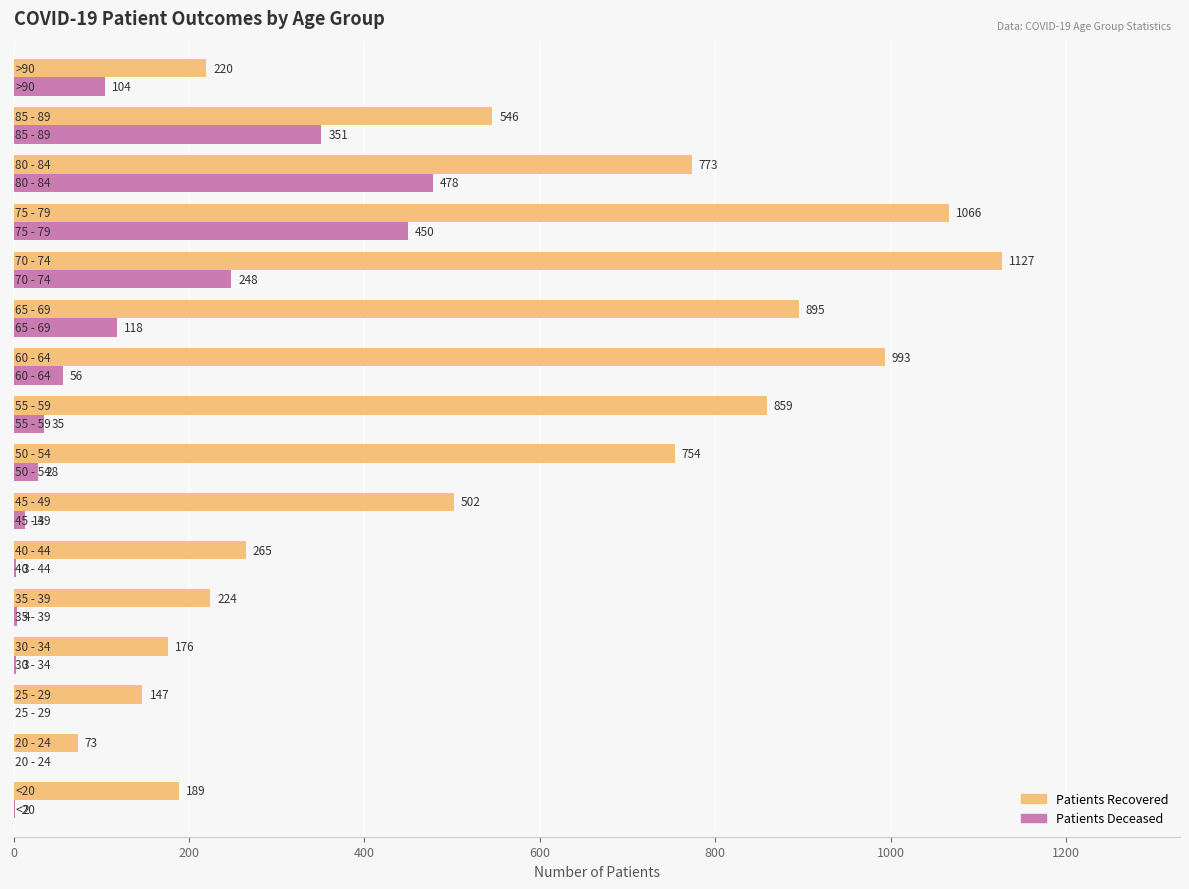

What is the maximum value shown in the chart?

1127